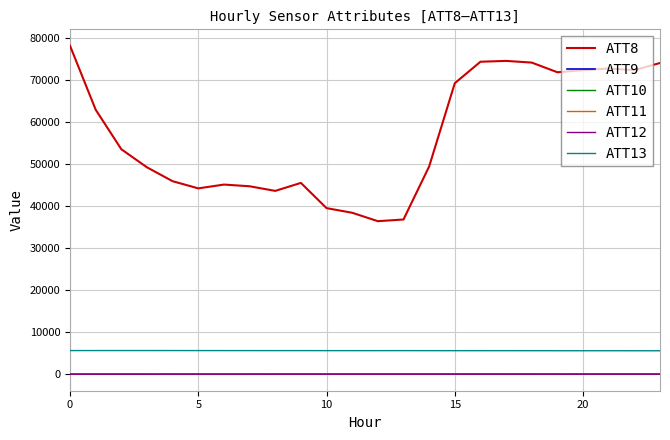

What is the maximum value for ATT8?

78100.0